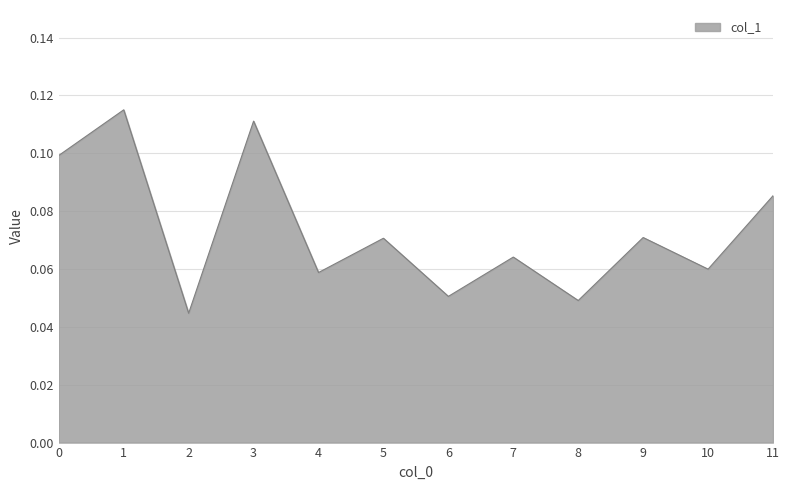

What is the change in value from 1 to 7?

-0.1